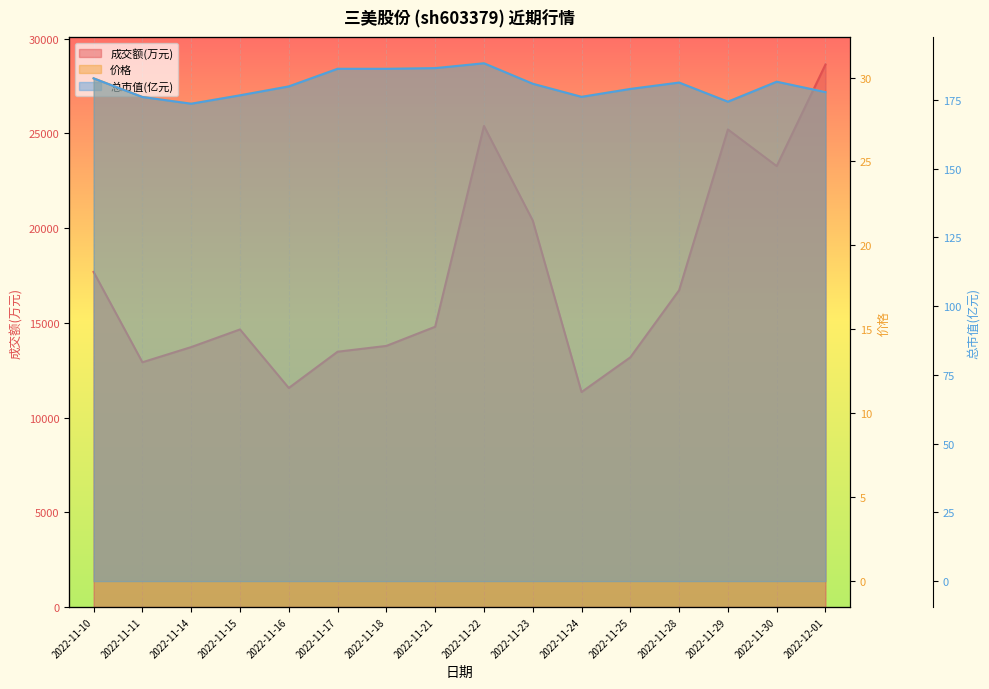

What is the value of the 成交额(万元) point at the 9th from the left?

25390.0